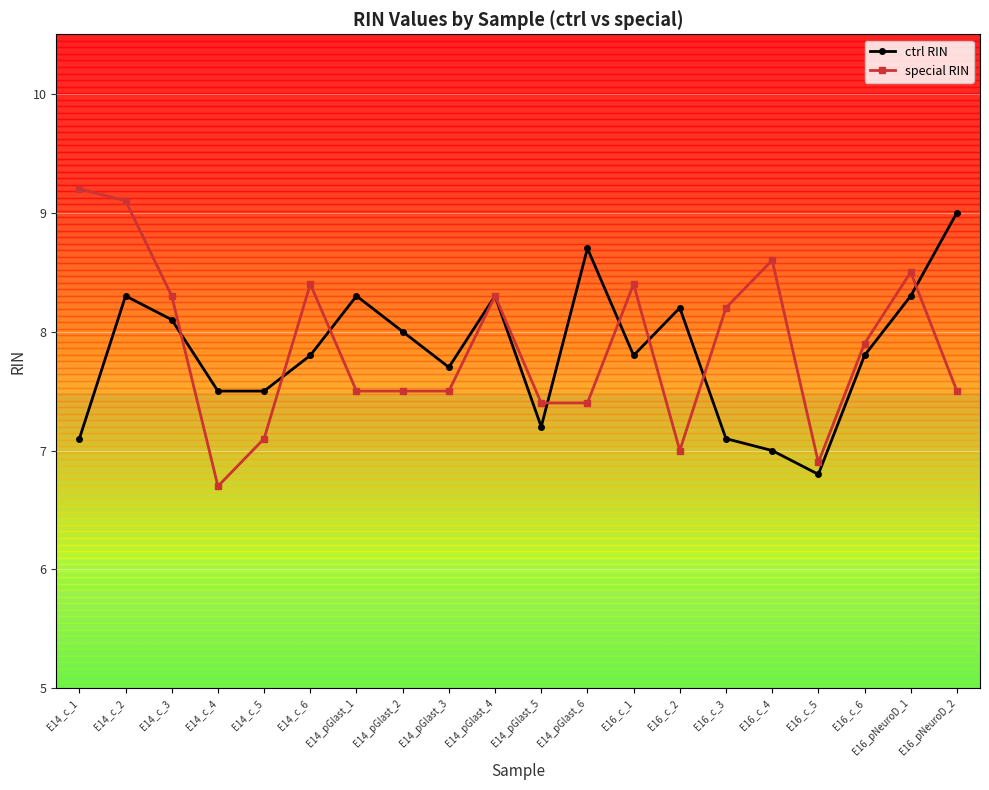

What is the difference between the special RIN values at E16_c_6 and E14_c_5?

0.8